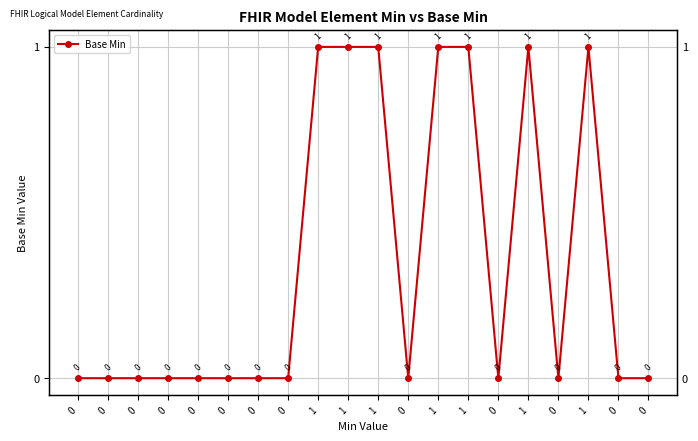

Rank the categories by value from highest to lowest.

1, 1, 1, 1, 1, 1, 1, 0, 0, 0, 0, 0, 0, 0, 0, 0, 0, 0, 0, 0